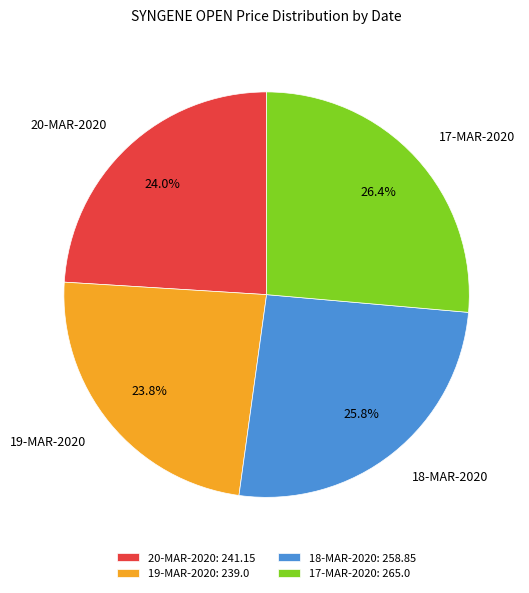

Do 20-MAR-2020 and 19-MAR-2020 together represent more than half of the pie?

No